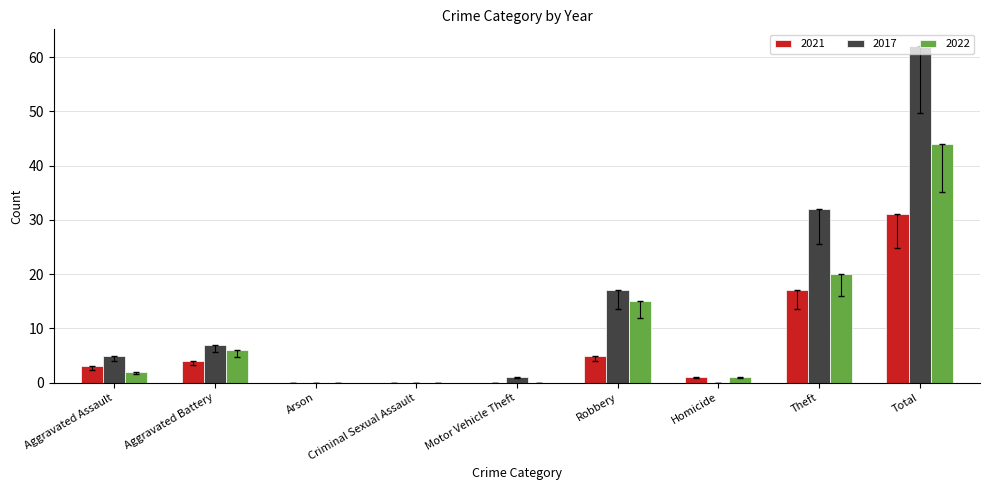

At which label is 2022 closest to 22?

Theft